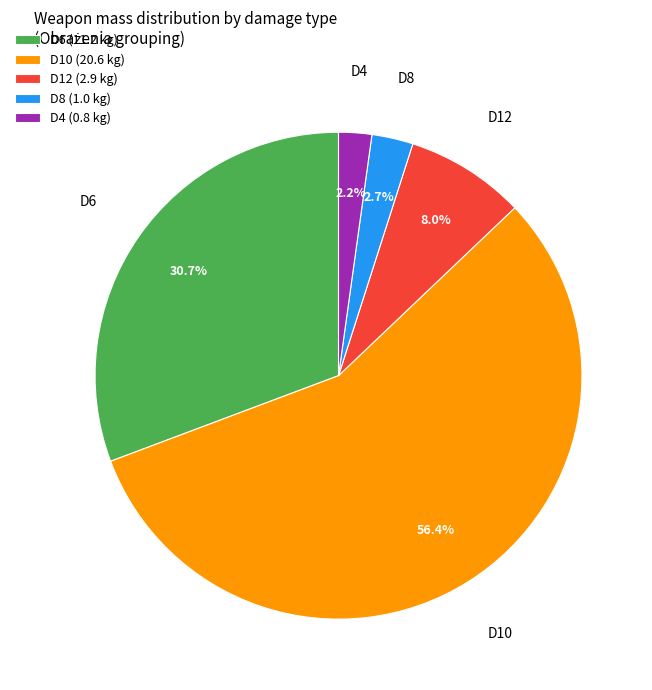

What percentage is the D8 slice, to the nearest percent?

3%